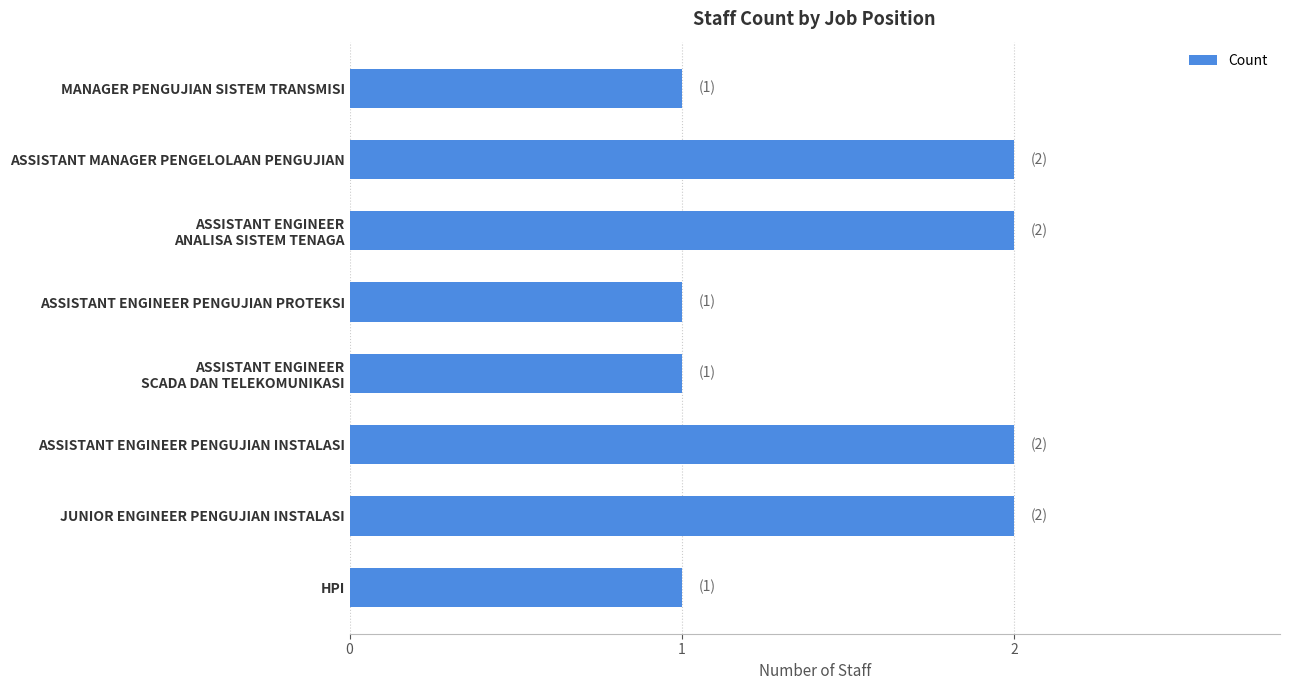

What is the label of the 1st bar from the bottom?

HPI